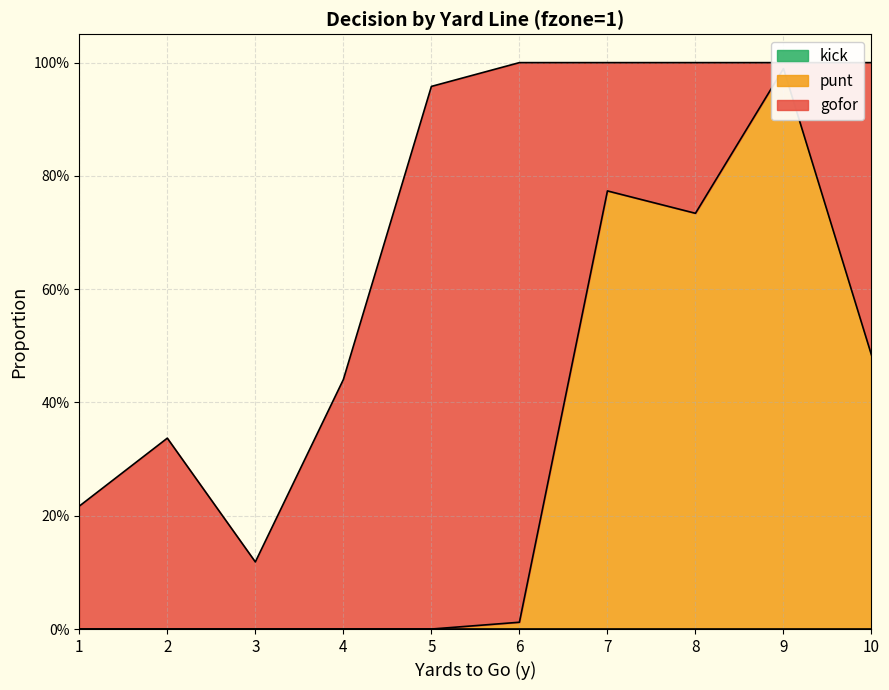

Rank the series by their maximum value, from highest to lowest.

punt, gofor, kick